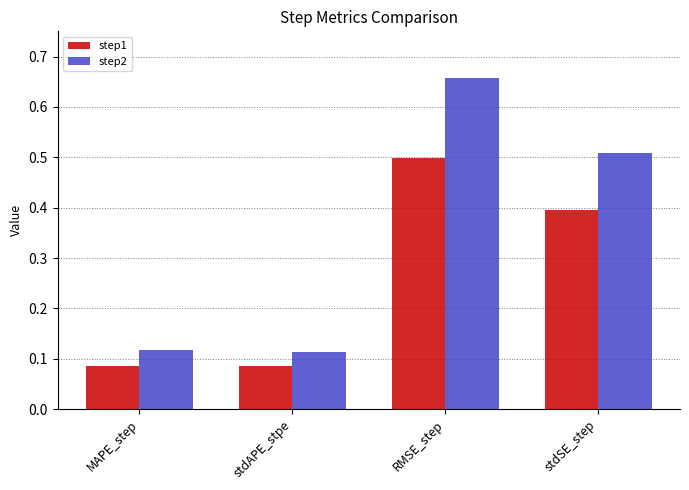

How many bars are there in total?

8